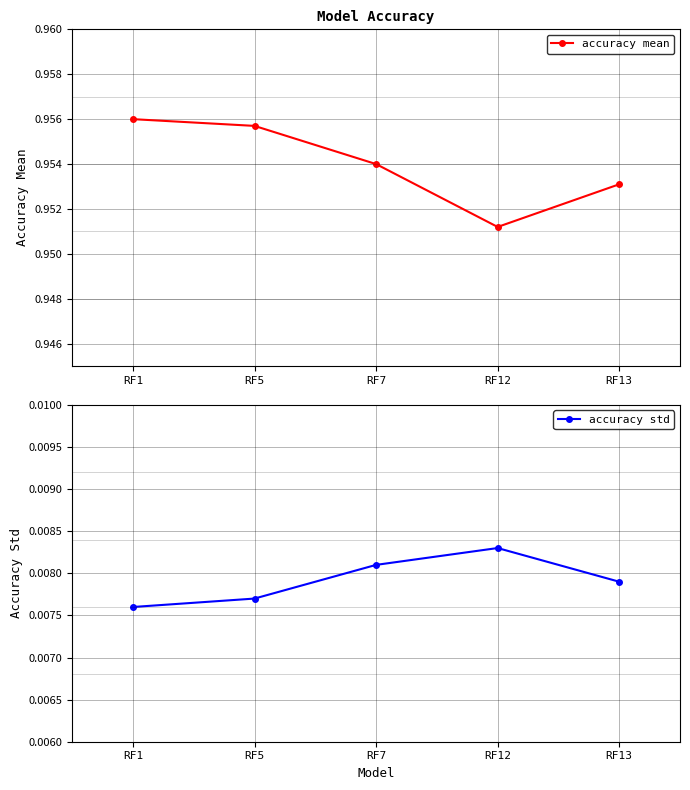

What is the minimum value for accuracy mean?

1.0